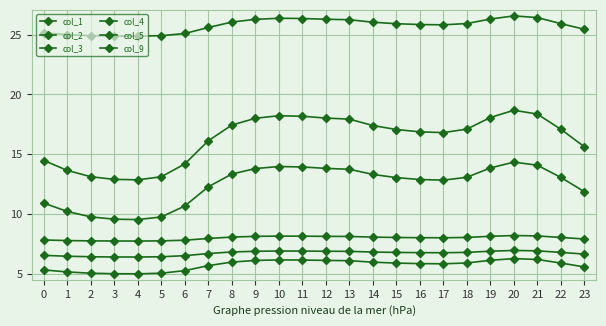

How many data points does each series have?

24